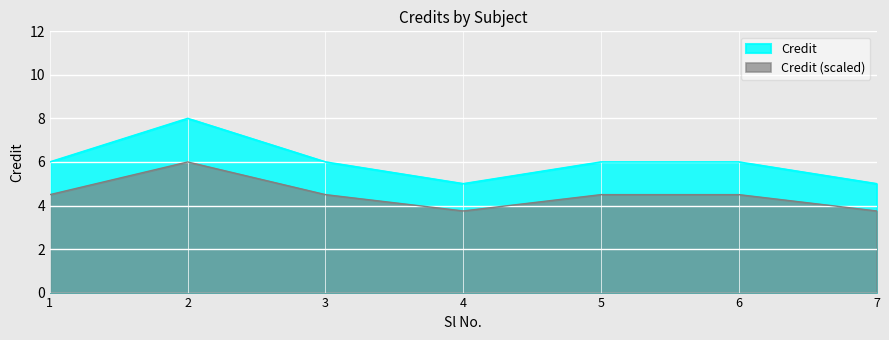

What is the value of the 3rd point from the left?

6